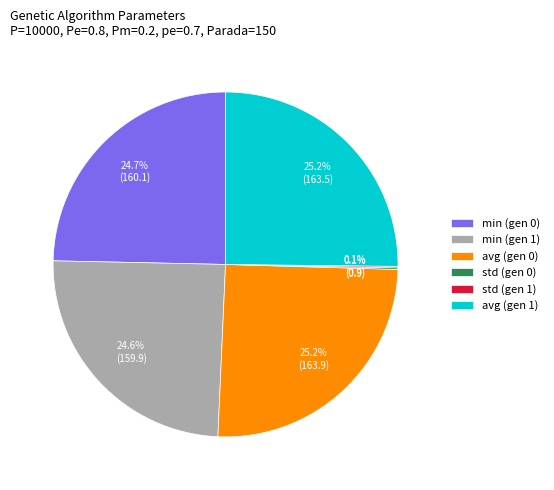

Is min (gen 1) the majority of the pie?

No